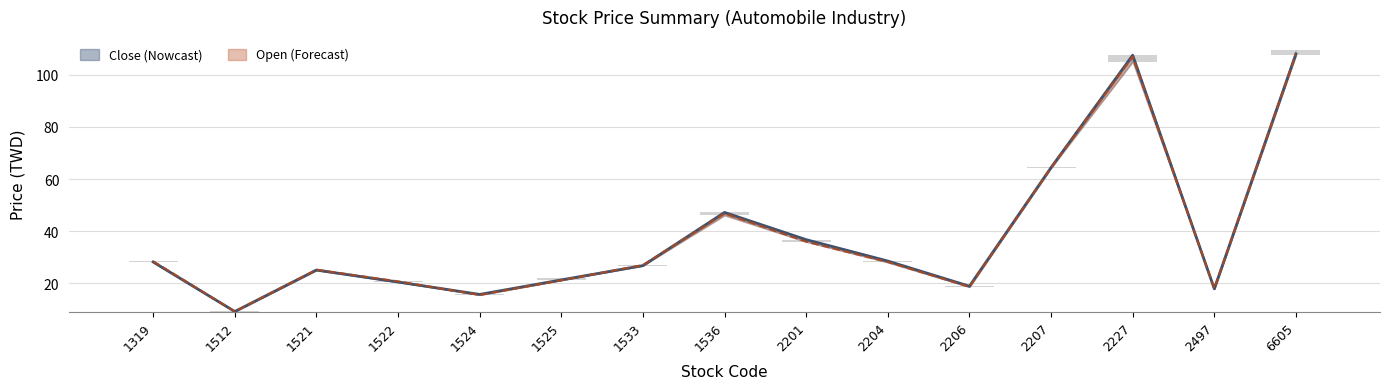

At which label does Open first exceed 27?

1319